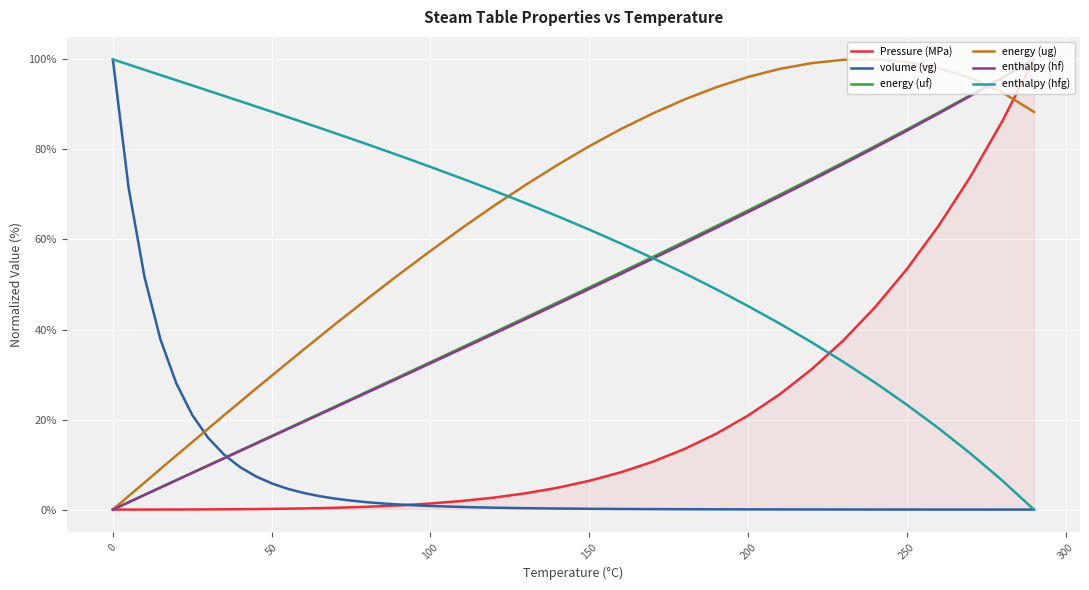

Which series has the largest total across all categories?

enthalpy (hfg)